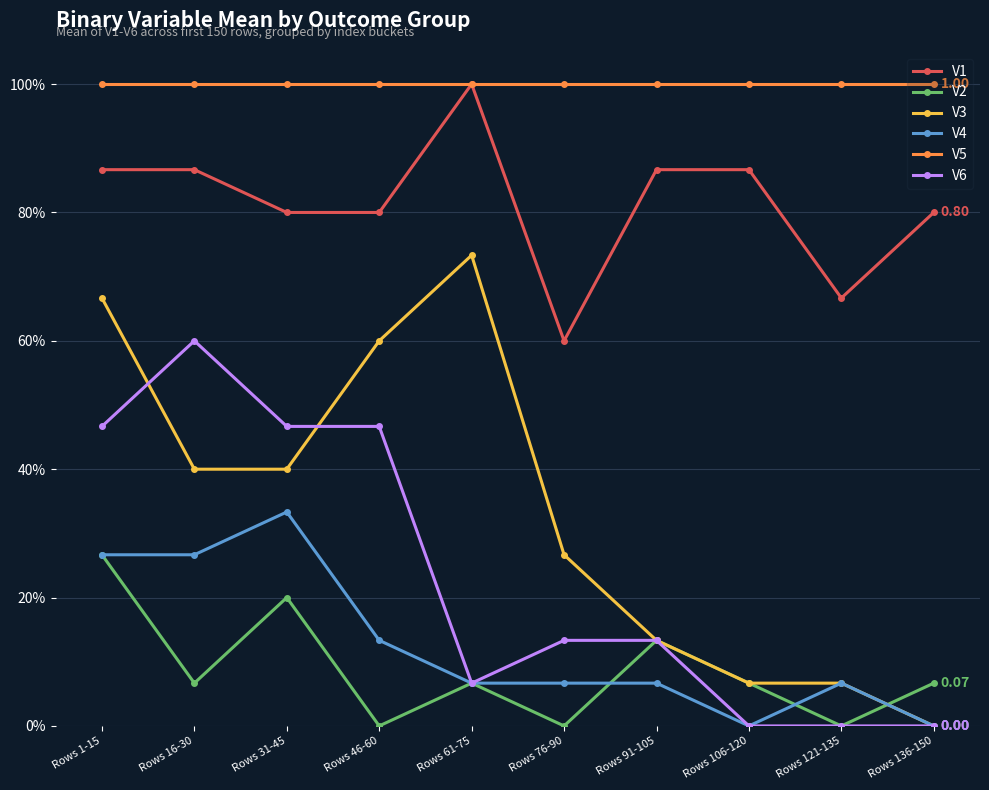

At which label does V2 reach its peak?

Rows 1-15